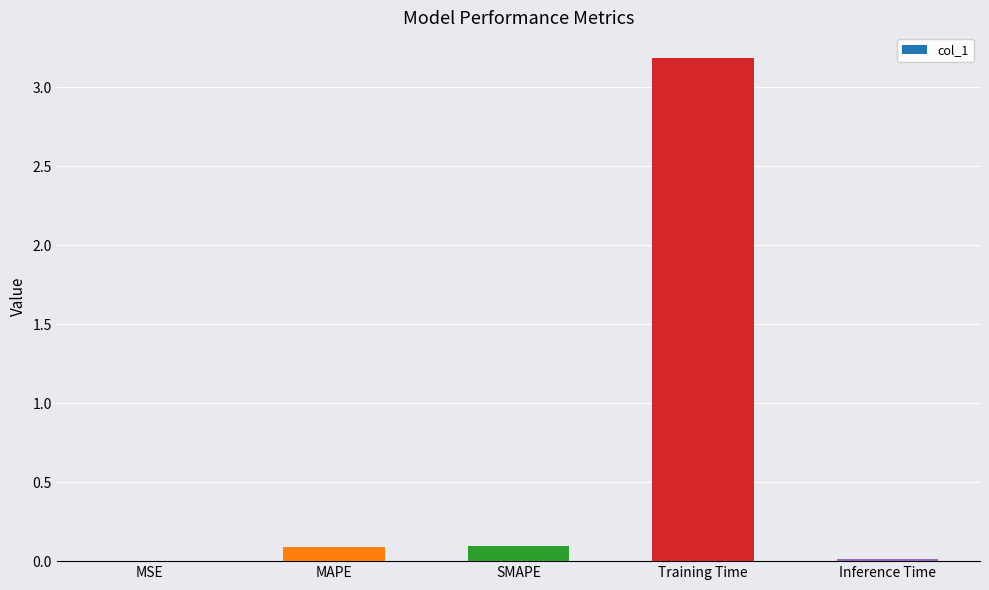

What is the difference between the values at MAPE and Training Time?

3.1